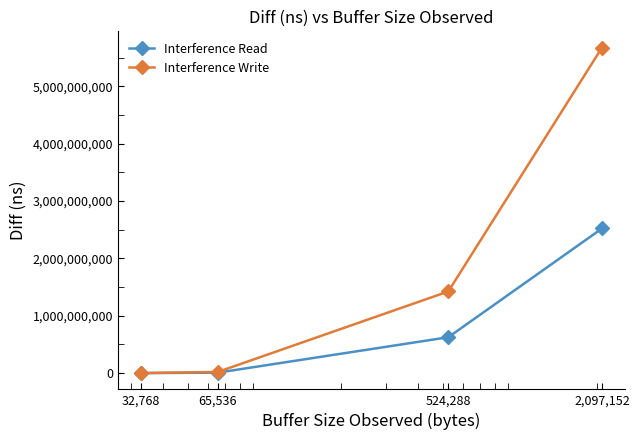

What are all the series names shown in the legend?

Interference Read, Interference Write